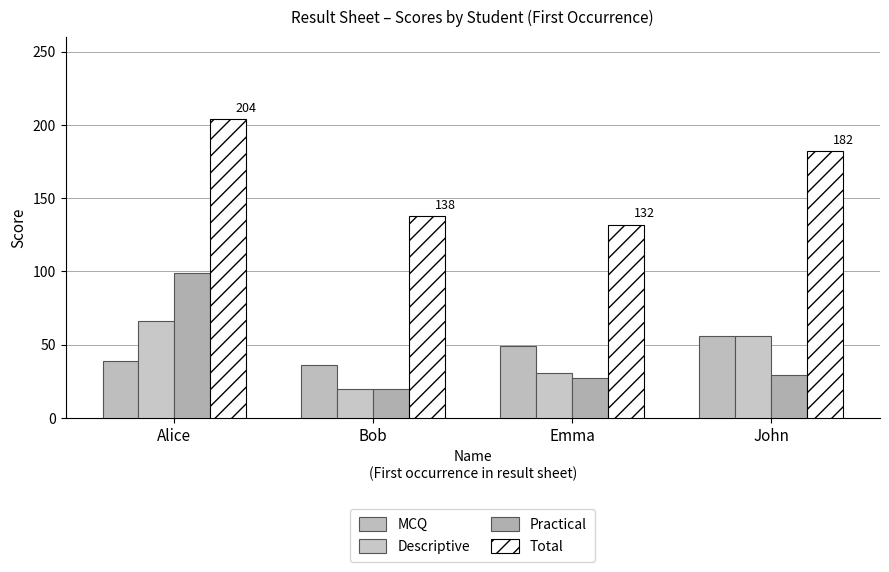

What value does the MCQ series have at Bob, to the nearest 5?

35